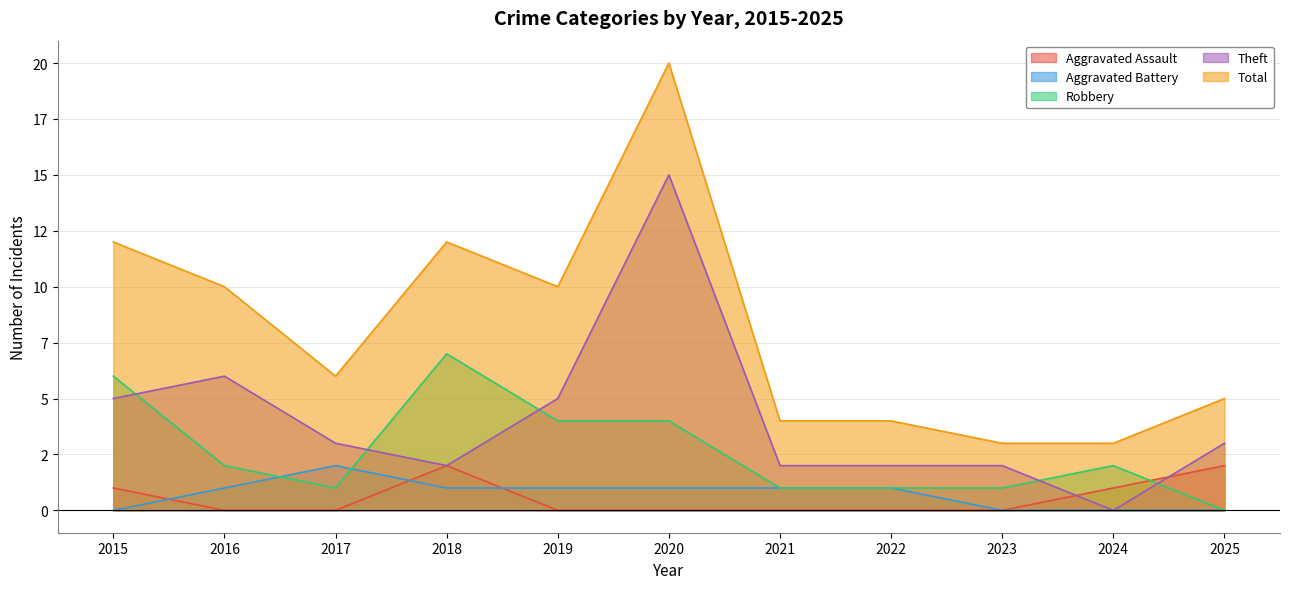

Rank the categories by Aggravated Assault value from highest to lowest.

2018, 2025, 2015, 2024, 2016, 2017, 2019, 2020, 2021, 2022, 2023